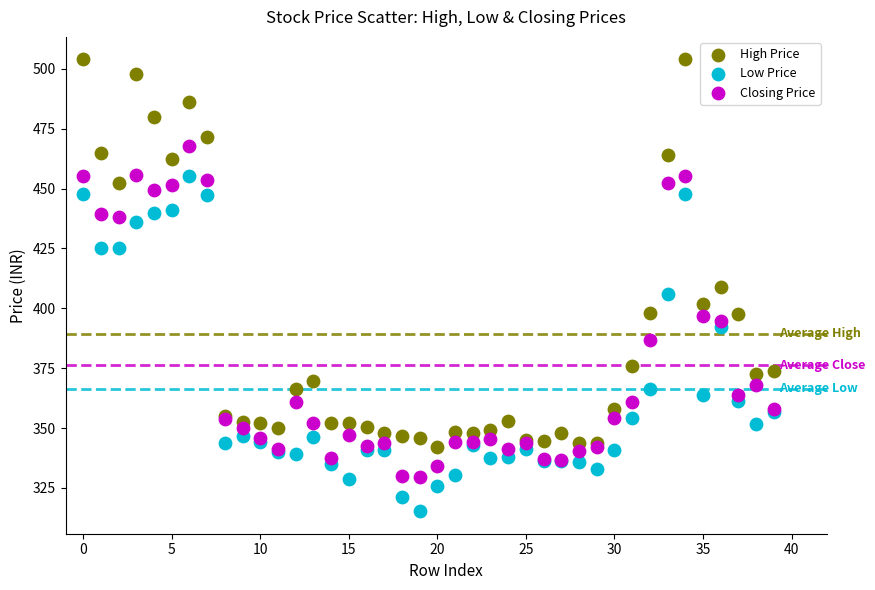

Which series contains the highest Y value?

High Price